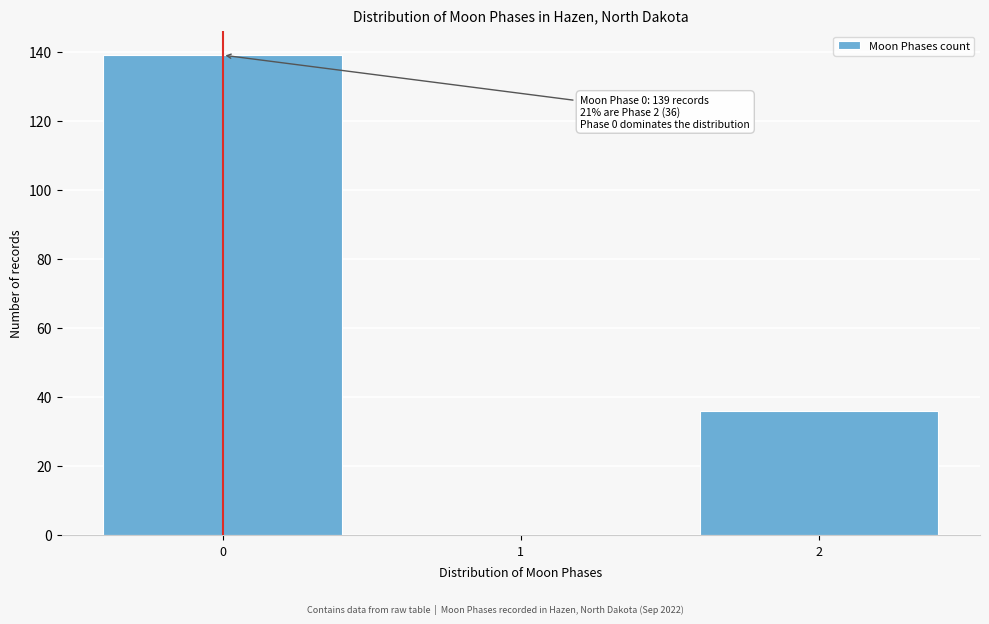

Reading right to left, list all the values displayed in this chart.

2=36	1=0	0=139